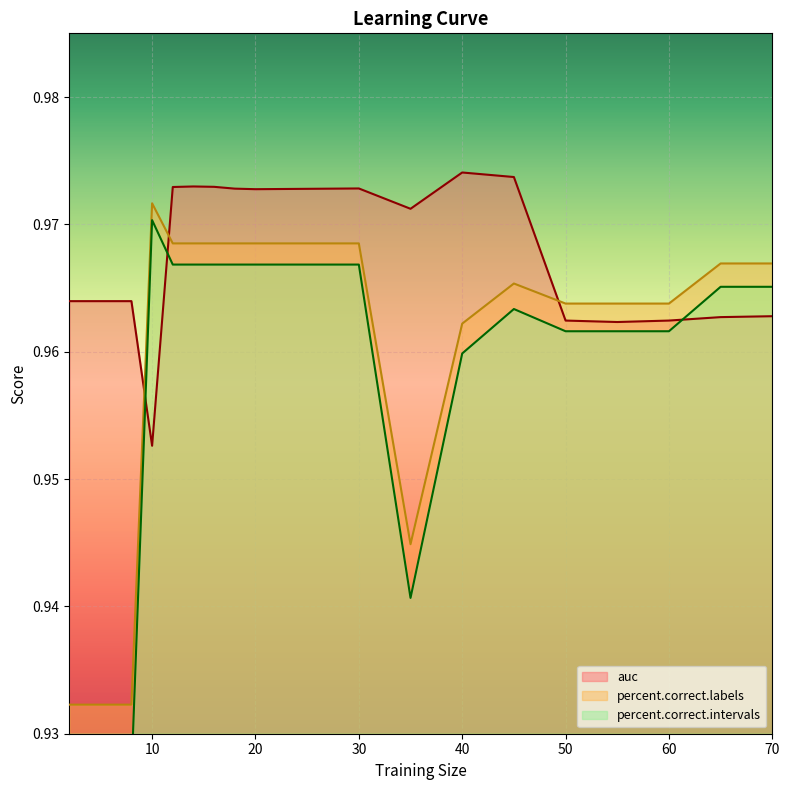

List the labels in order of percent.correct.labels value, largest first.

10, 12, 14, 16, 18, 20, 25, 30, 65, 70, 45, 50, 55, 60, 40, 35, 2, 4, 6, 8